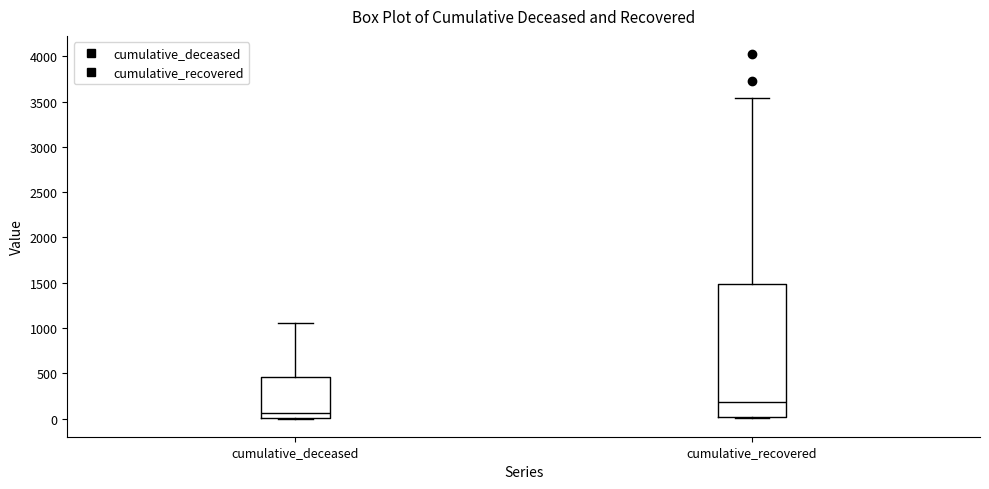

Which box's median line is the lowest?

cumulative_deceased